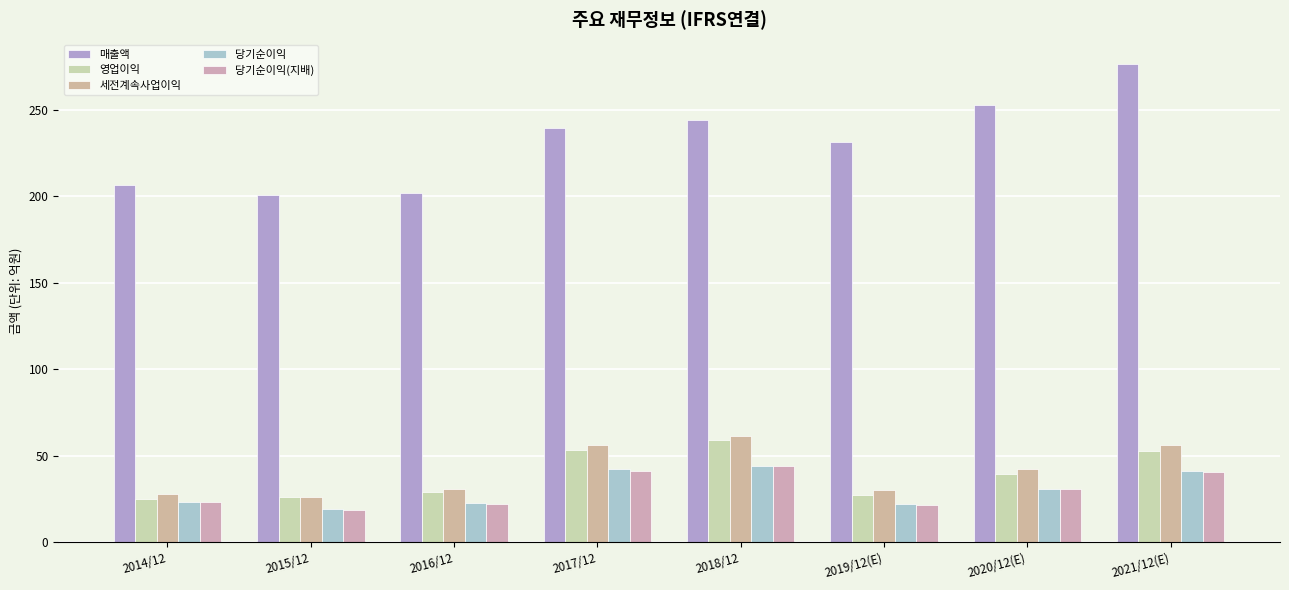

What is the spread (max minus min) of values at 2018/12?

199.9